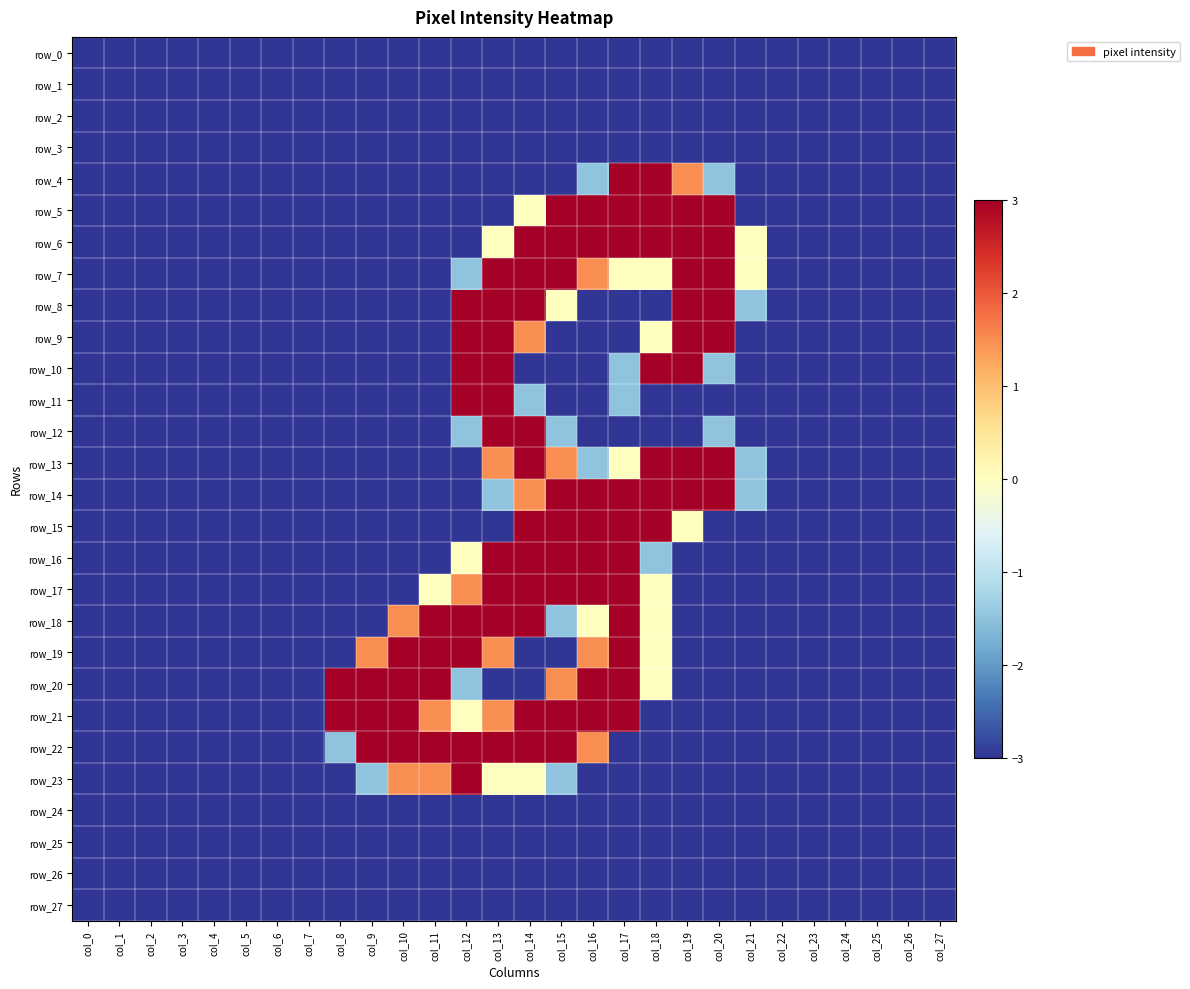

At col_9, list the series in order from largest to smallest.

row_20, row_21, row_22, row_19, row_23, row_0, row_1, row_2, row_3, row_4, row_5, row_6, row_7, row_8, row_9, row_10, row_11, row_12, row_13, row_14, row_15, row_16, row_17, row_18, row_24, row_25, row_26, row_27